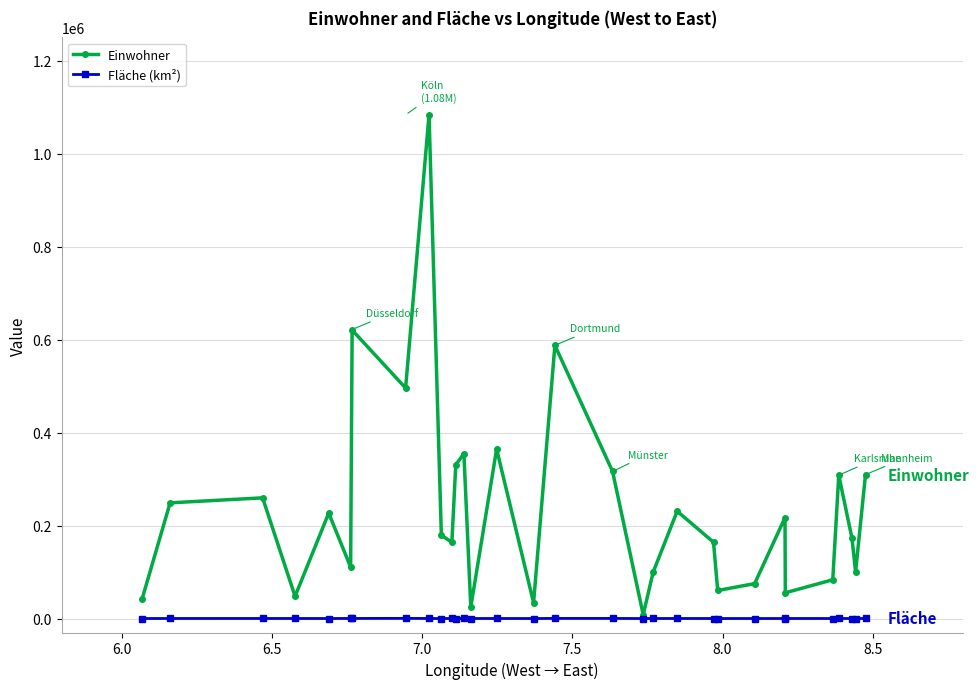

Which series has the largest total across all categories?

Einwohner